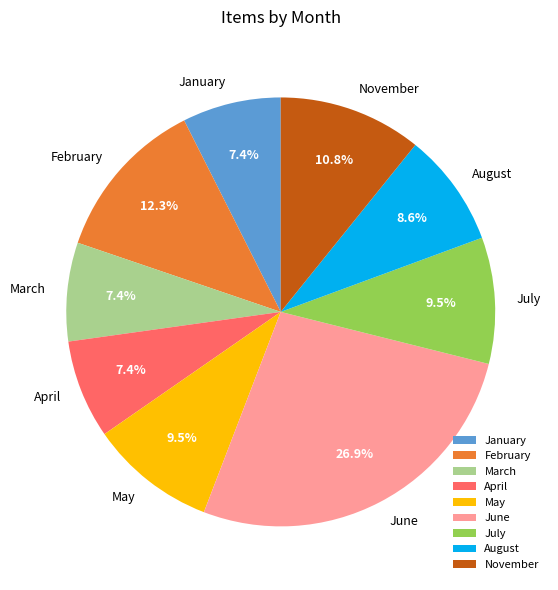

Which slice is the largest?

June